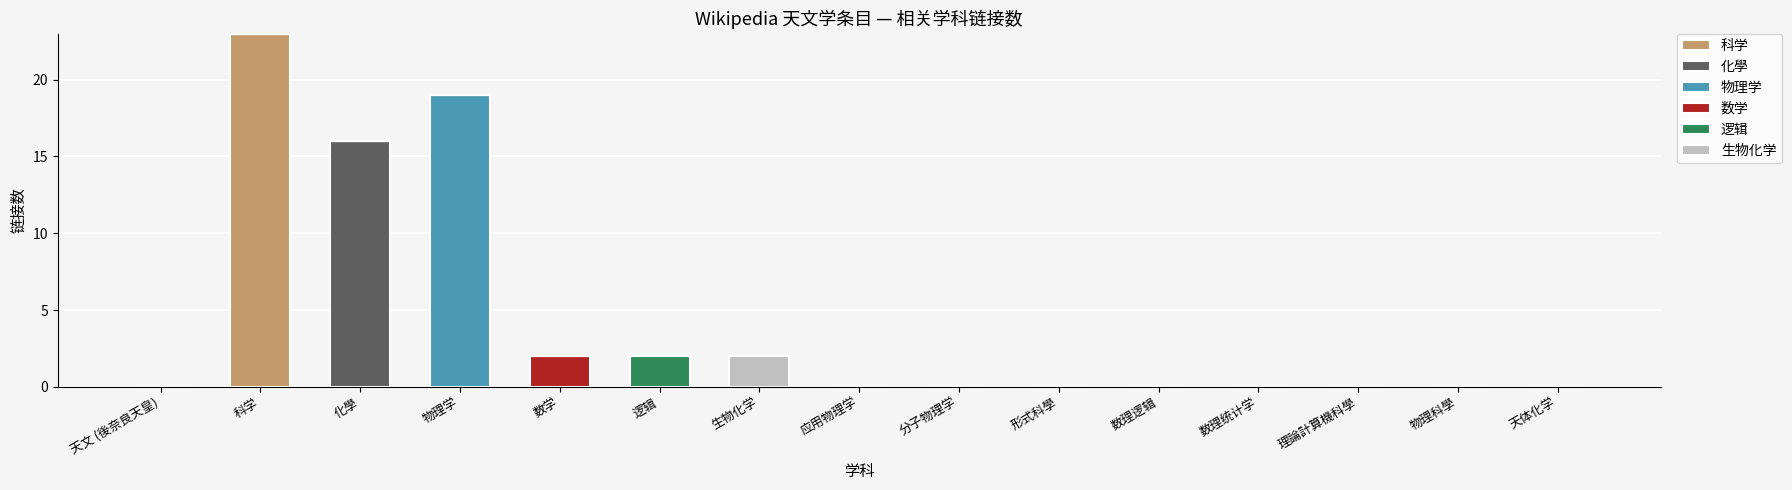

What position from the right is 应用物理学?

8